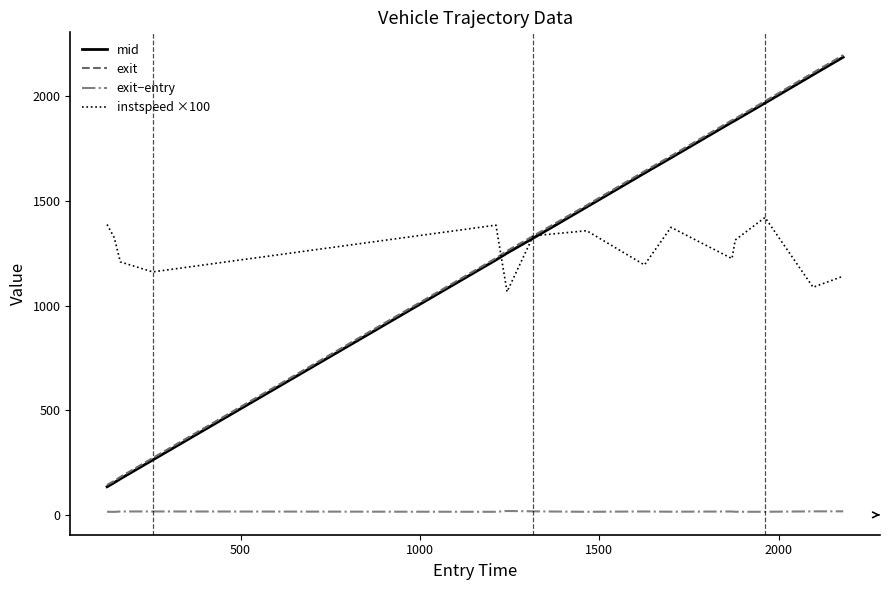

Which series has the largest range (max minus min)?

exit